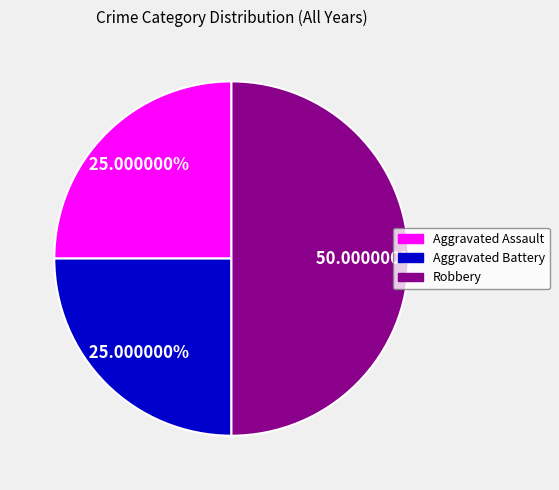

What is the largest slice in the pie chart?

Robbery